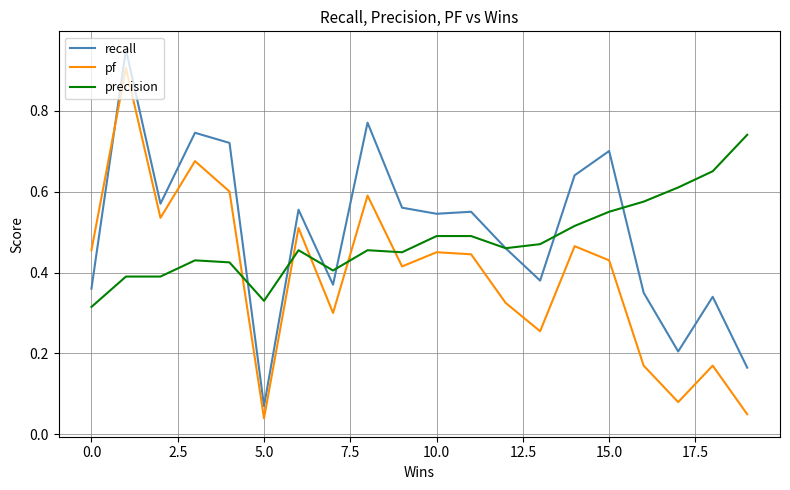

List the series in order of their peak value, lowest first.

precision, pf, recall